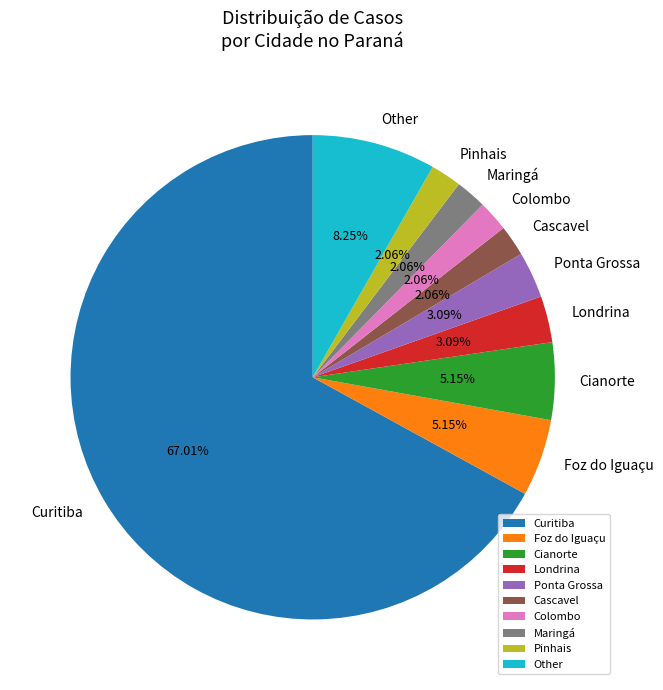

Combined, do Cianorte and Curitiba account for over 50%?

Yes